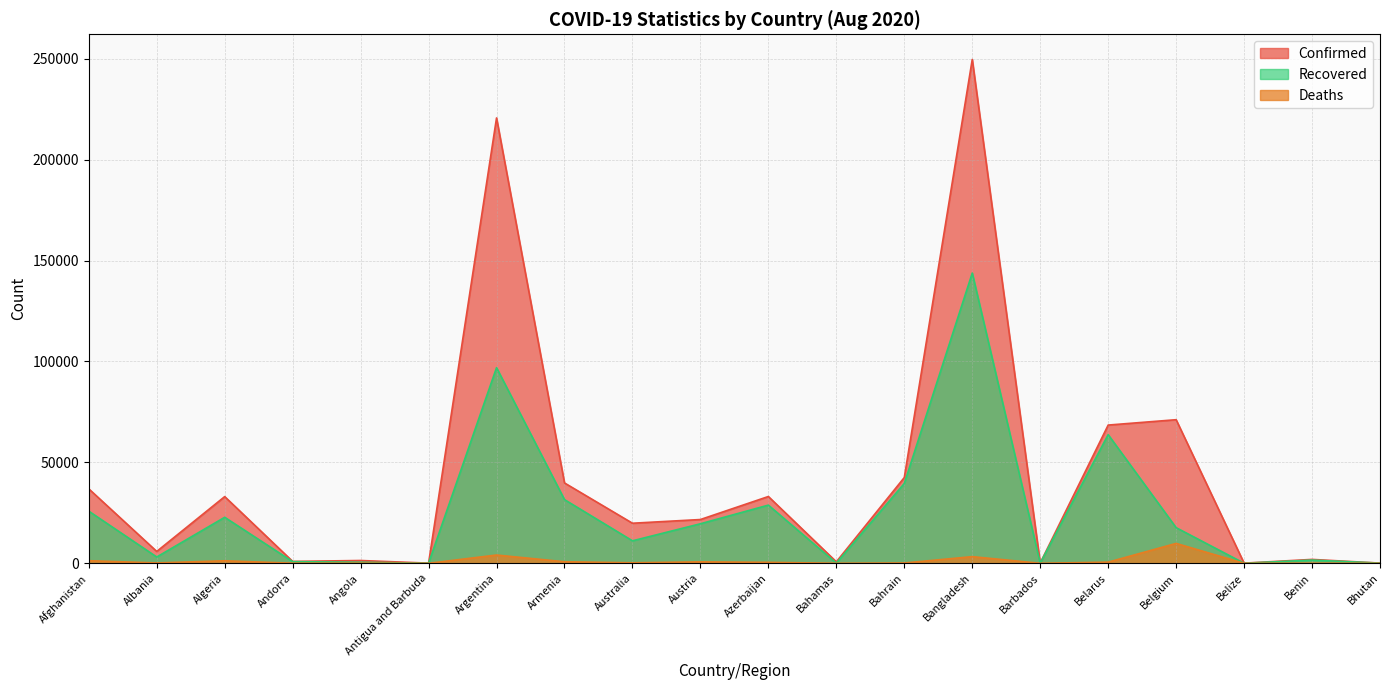

In Deaths, how many points are lower than both neighbors (excluding endpoints)?

7